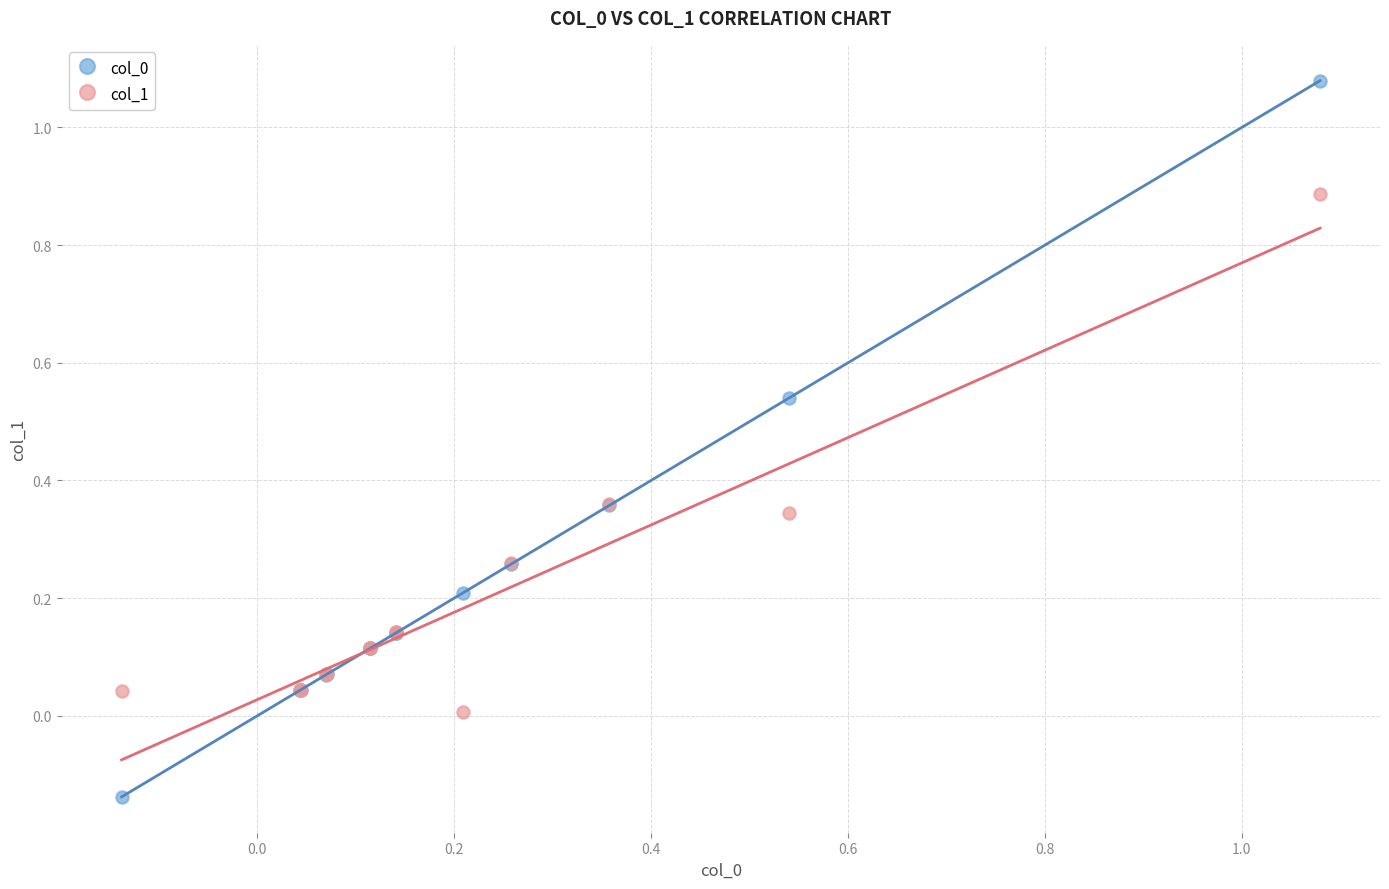

What is the X range (max minus min) for the scatter plot?

1.2